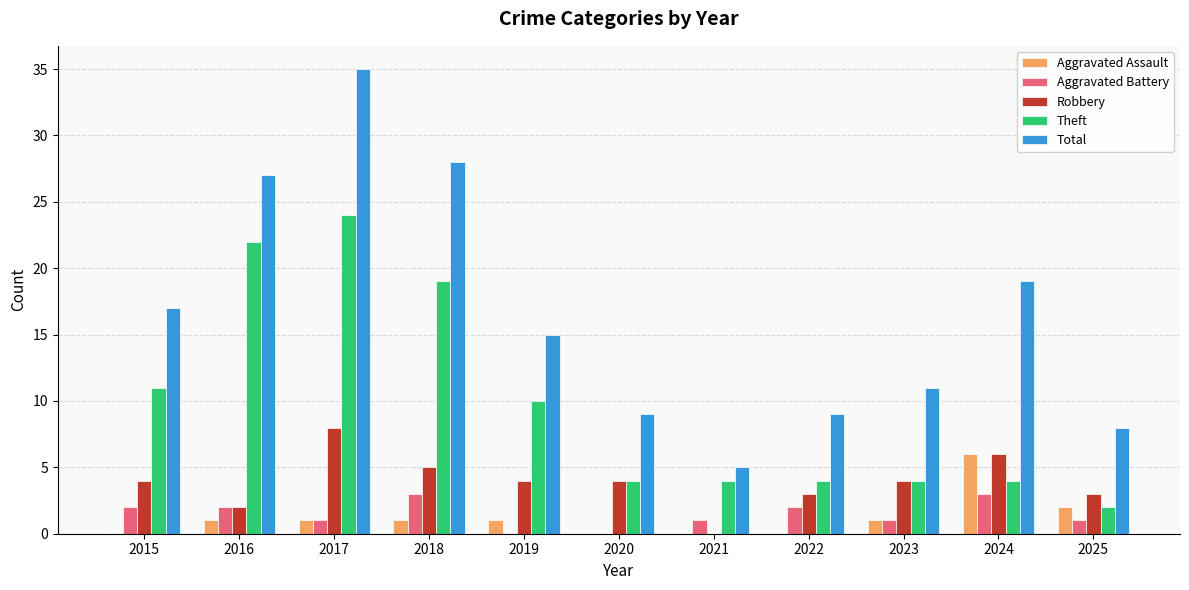

At which label is Theft closest to 13?

2015